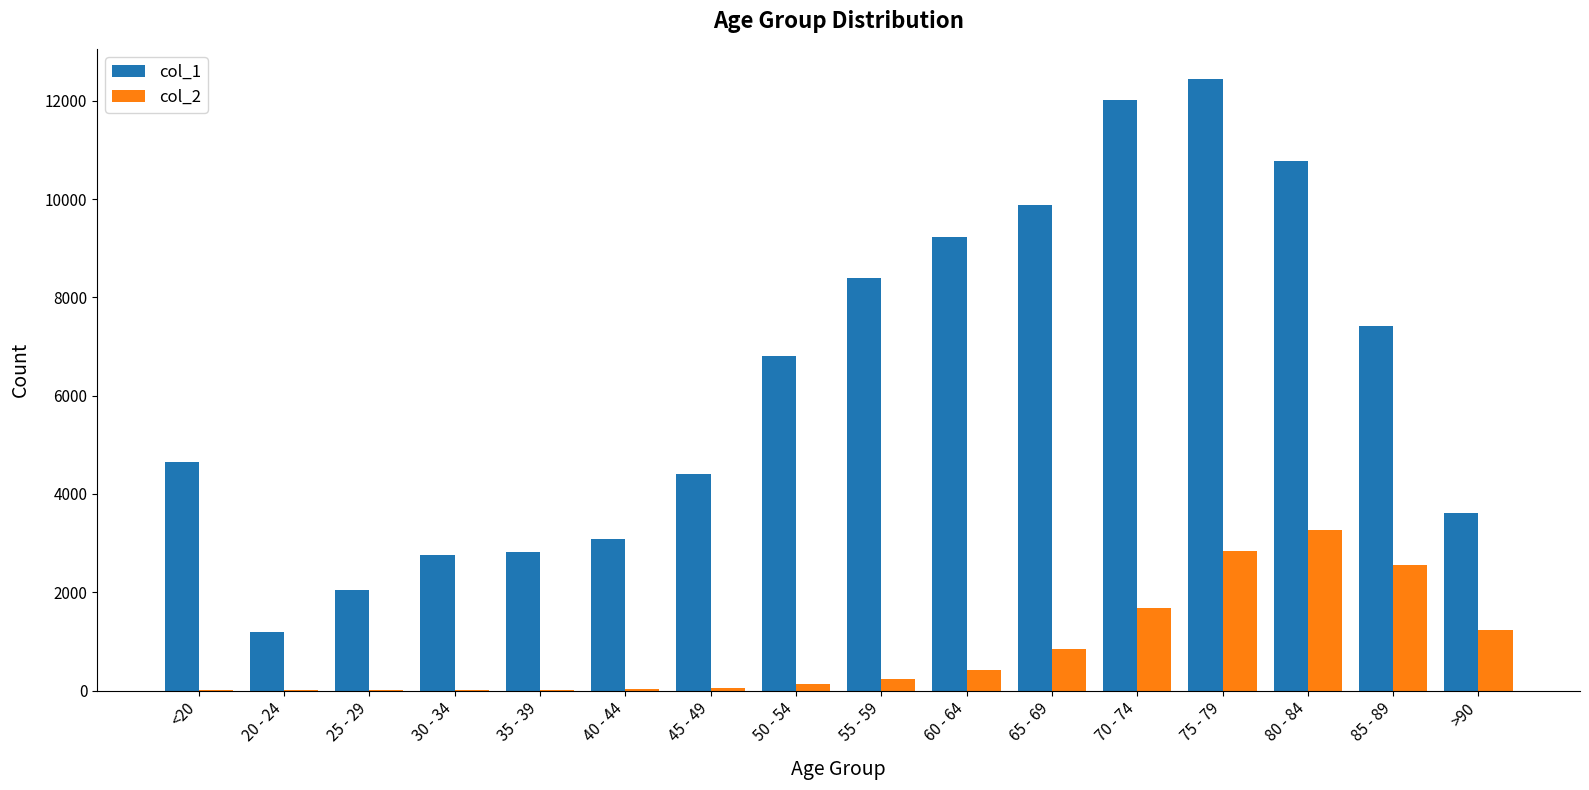

Which category has the highest value across all series?

75 - 79